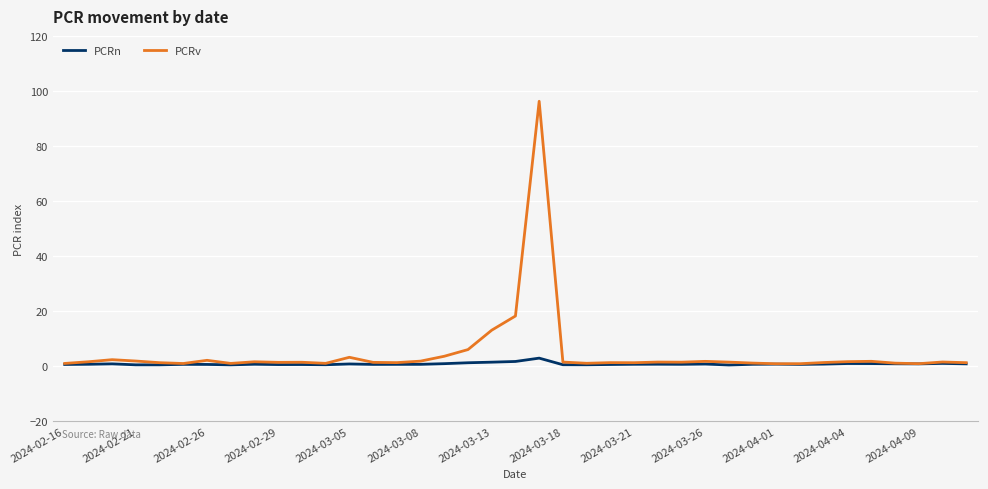

List the series in order of their peak value, lowest first.

PCRn, PCRv